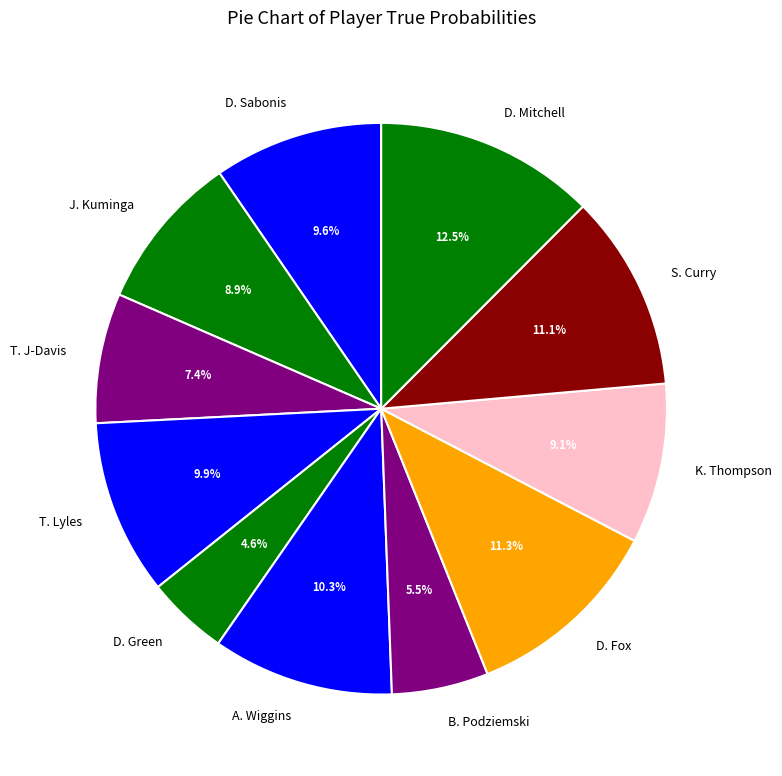

Which slice is the largest?

D. Mitchell